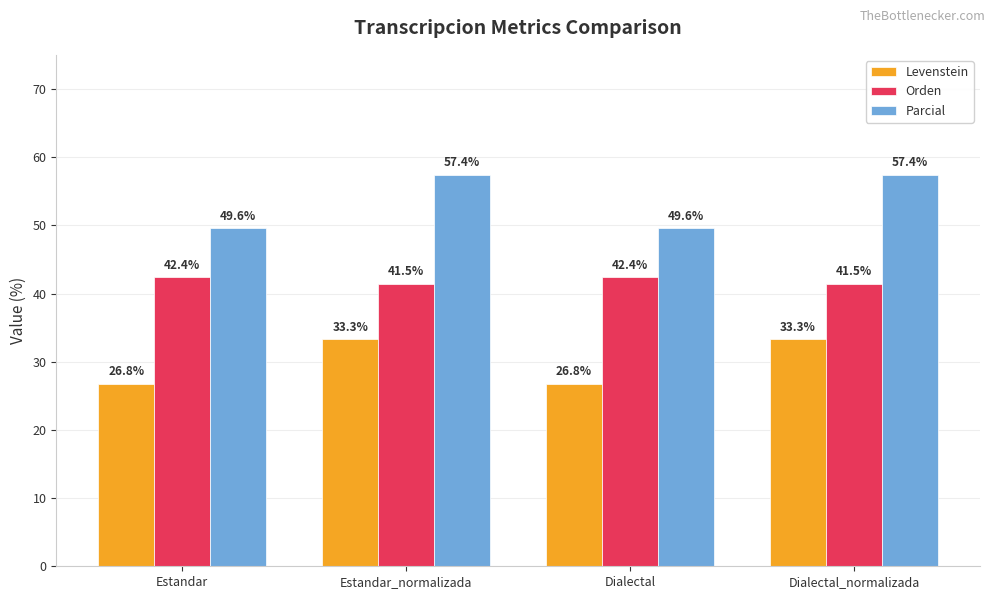

What position from the right is Dialectal?

2